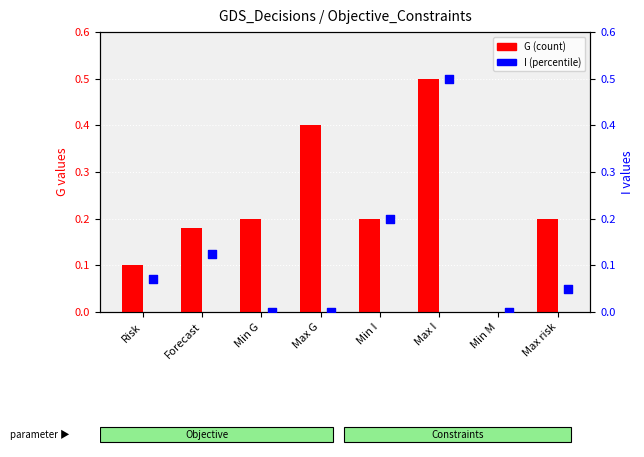

Which series reaches the maximum Y coordinate?

G (count)